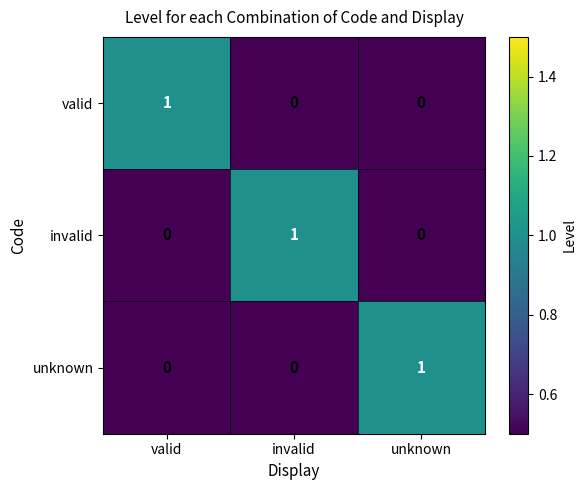

How many unknown values are between 0 and 1?

3